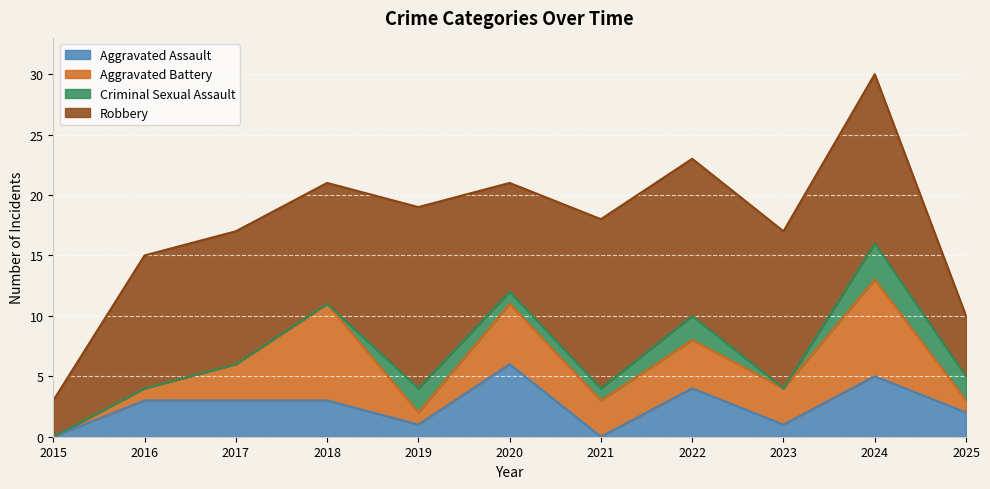

At which category is the sum across all series the highest?

2024